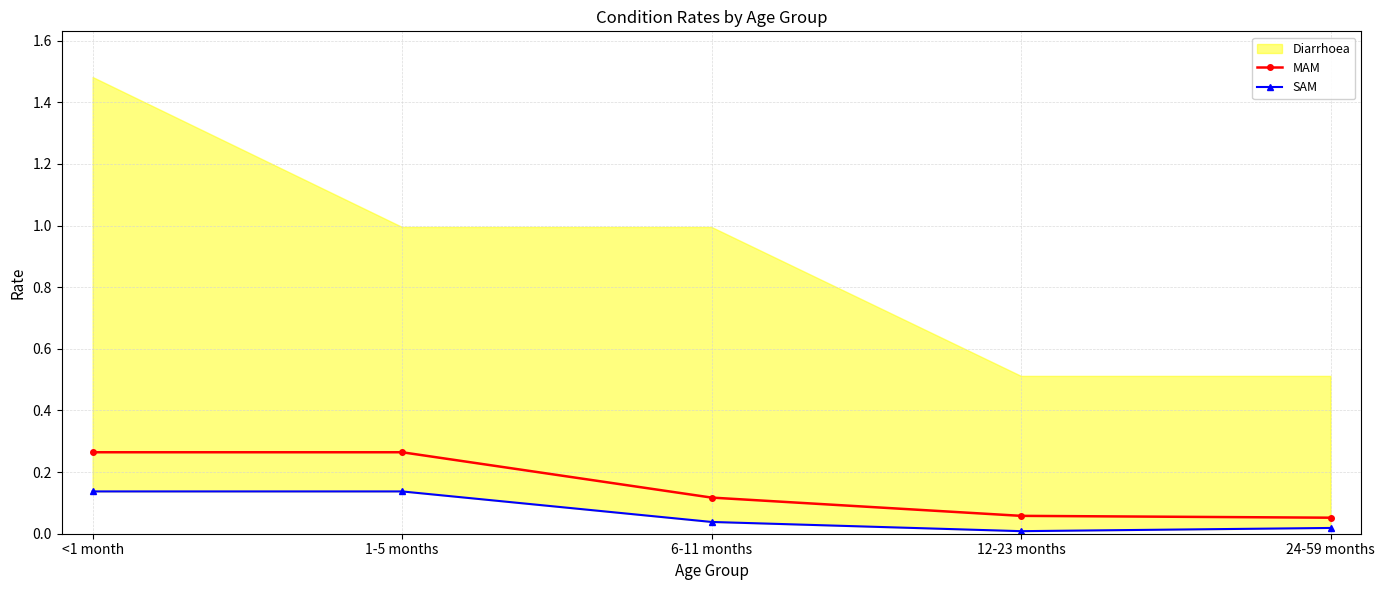

Count the MAM values in the range 0 to 1.

5